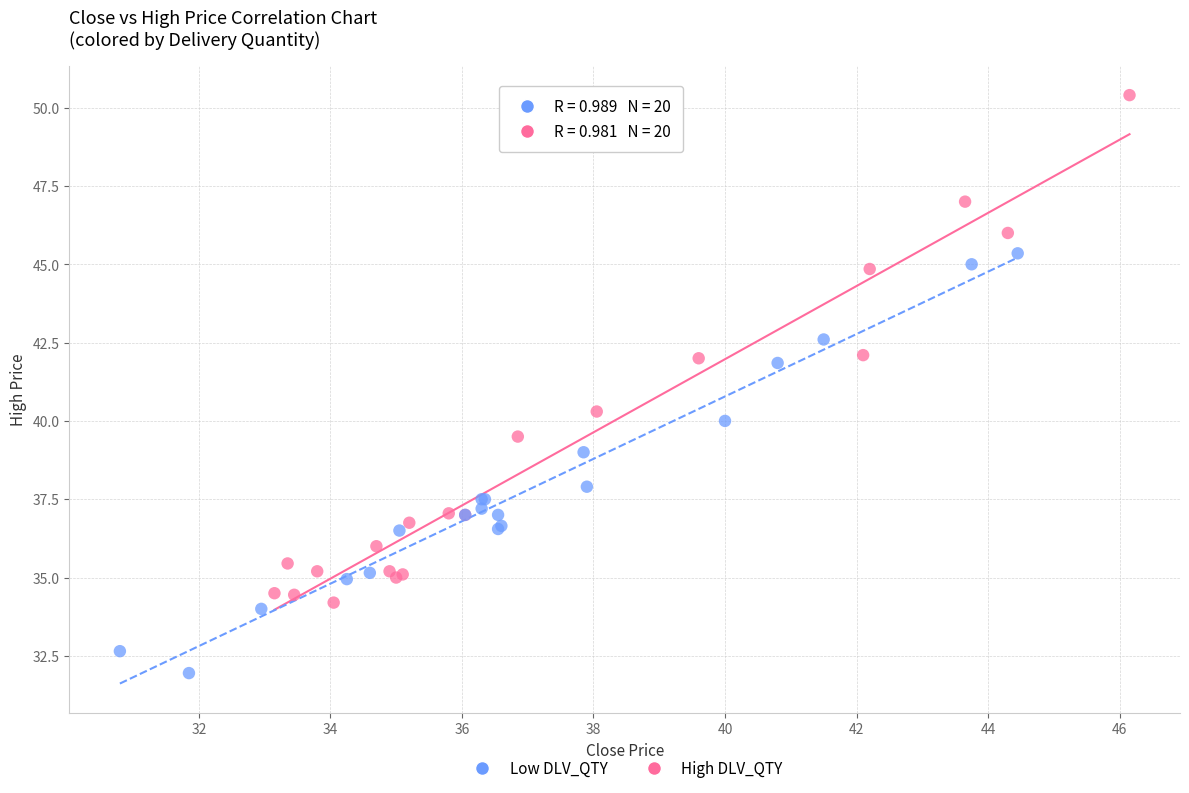

Which series has the largest Y range (max minus min)?

High DLV_QTY